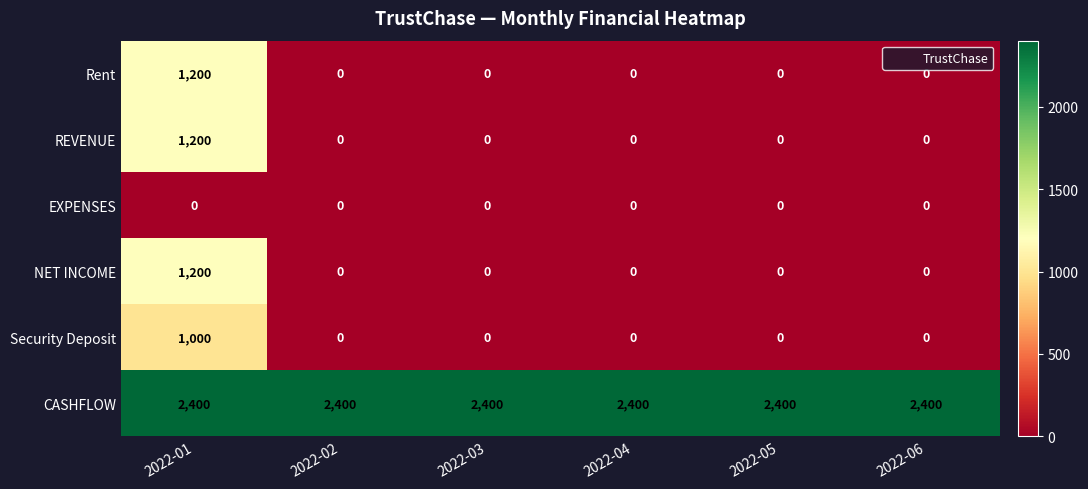

The CASHFLOW series shows 2400 at 2022-01. True or false?

True